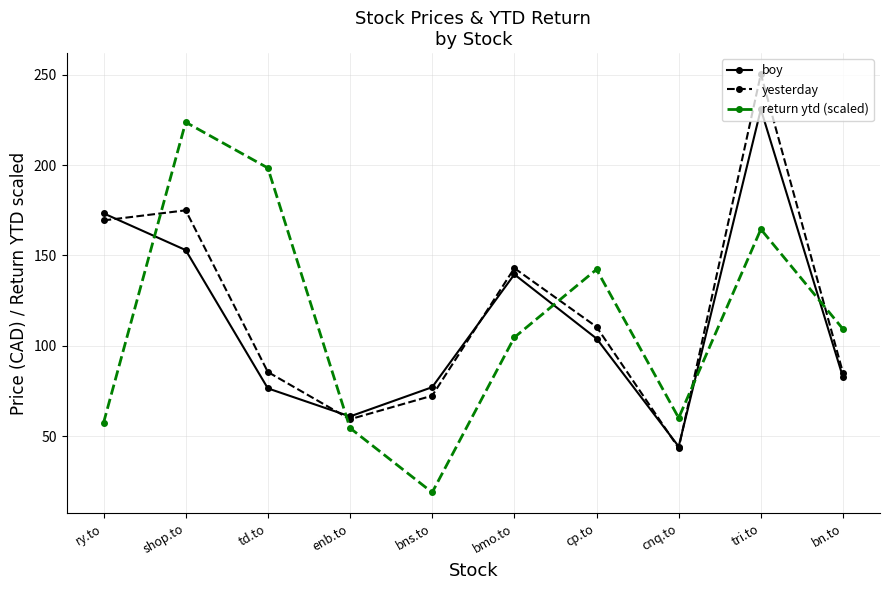

How many categories are shown in the chart?

10